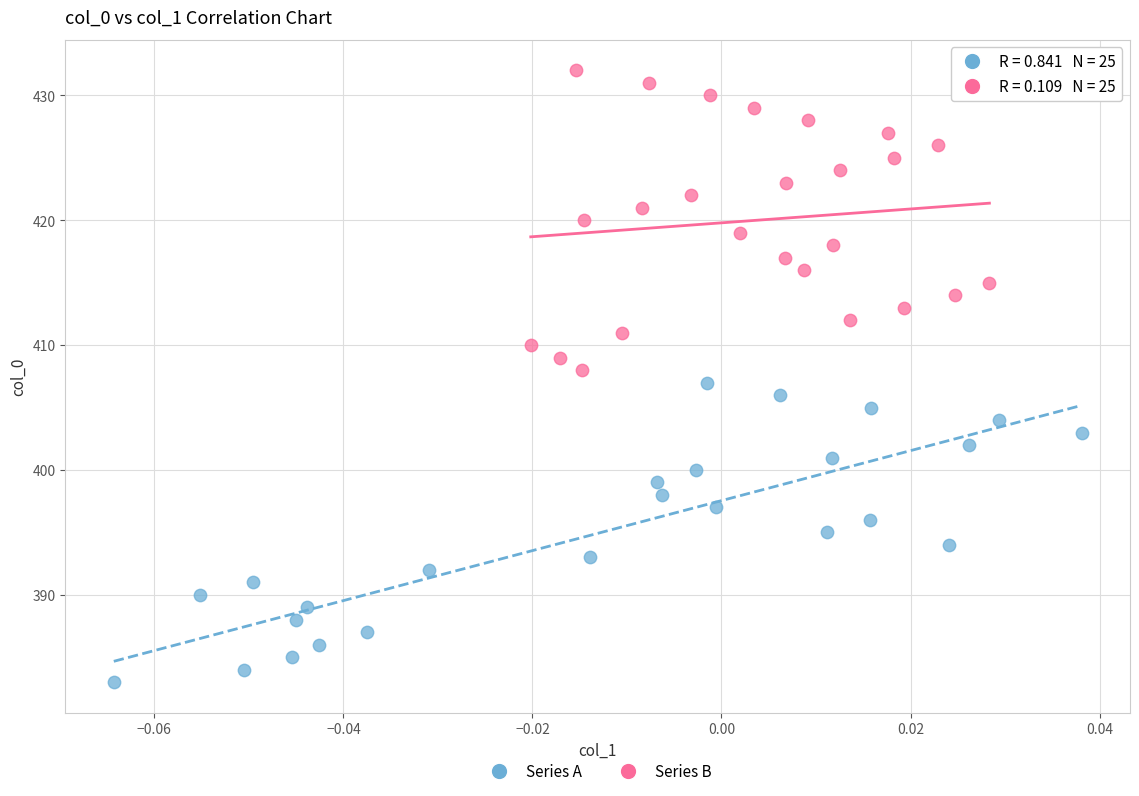

Which series reaches the maximum Y coordinate?

Series B